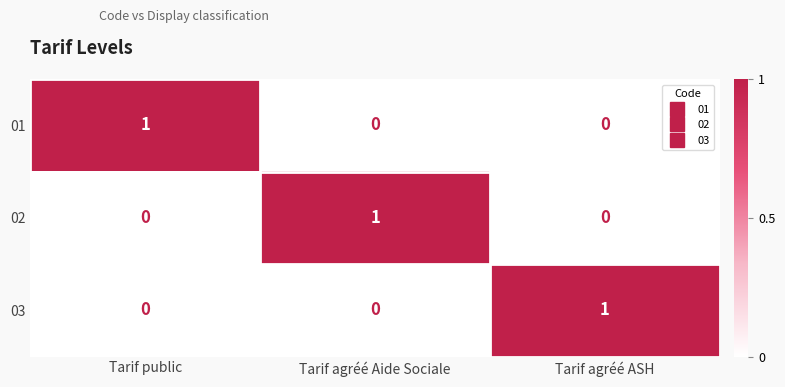

At how many categories does at least one series exceed 0?

3